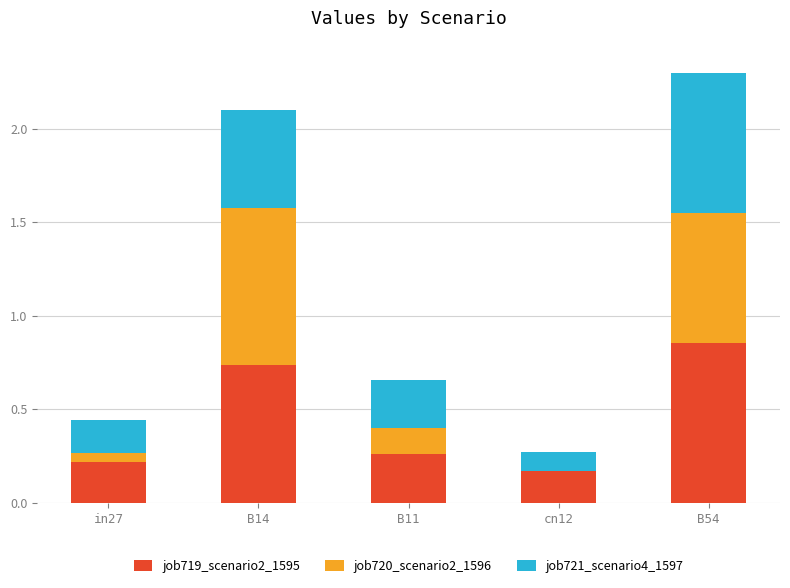

True or false: job719_scenario2_1595 has a value of 0.4 at B11.

False